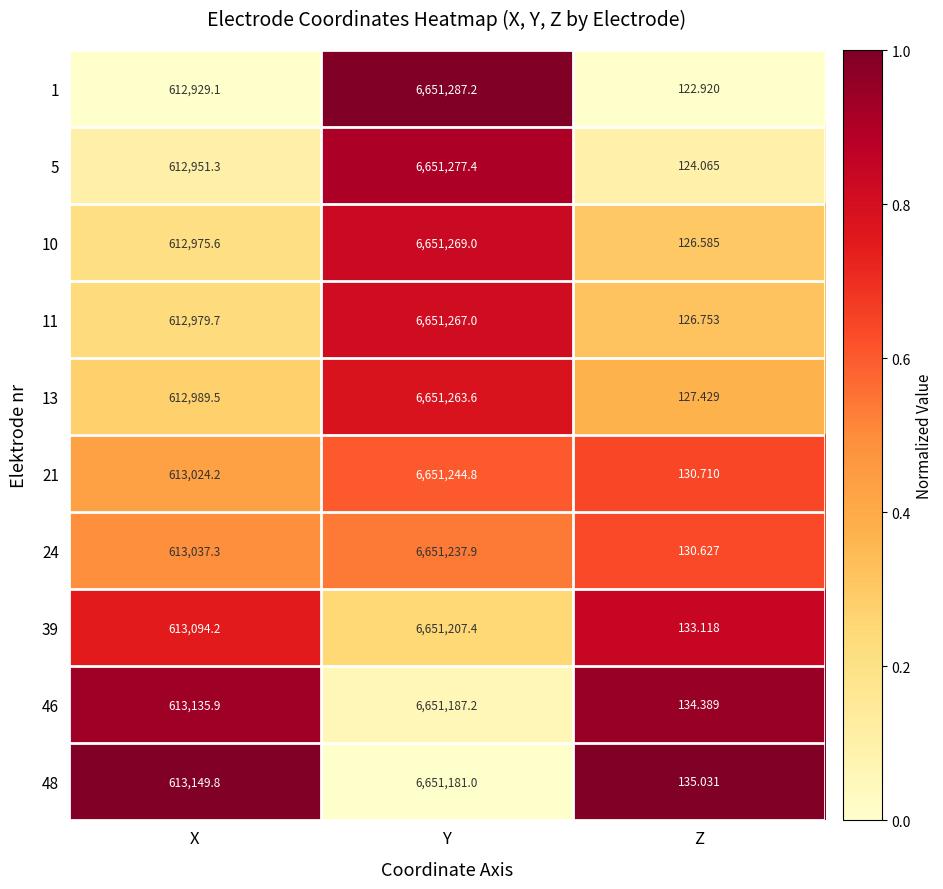

List the labels in order of 10 value, largest first.

Y, X, Z